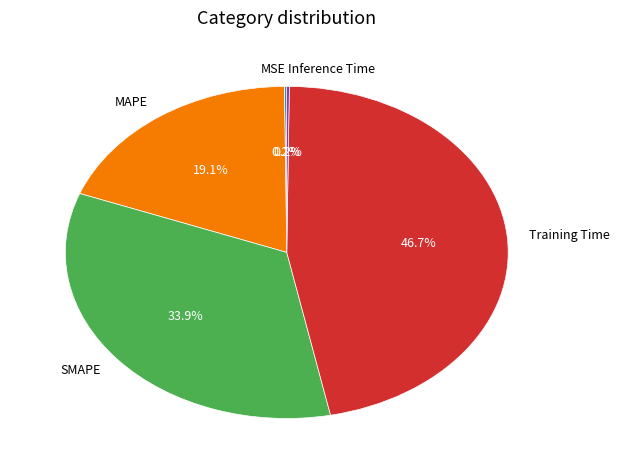

What percentage is NOT represented by MAPE?

80.9%